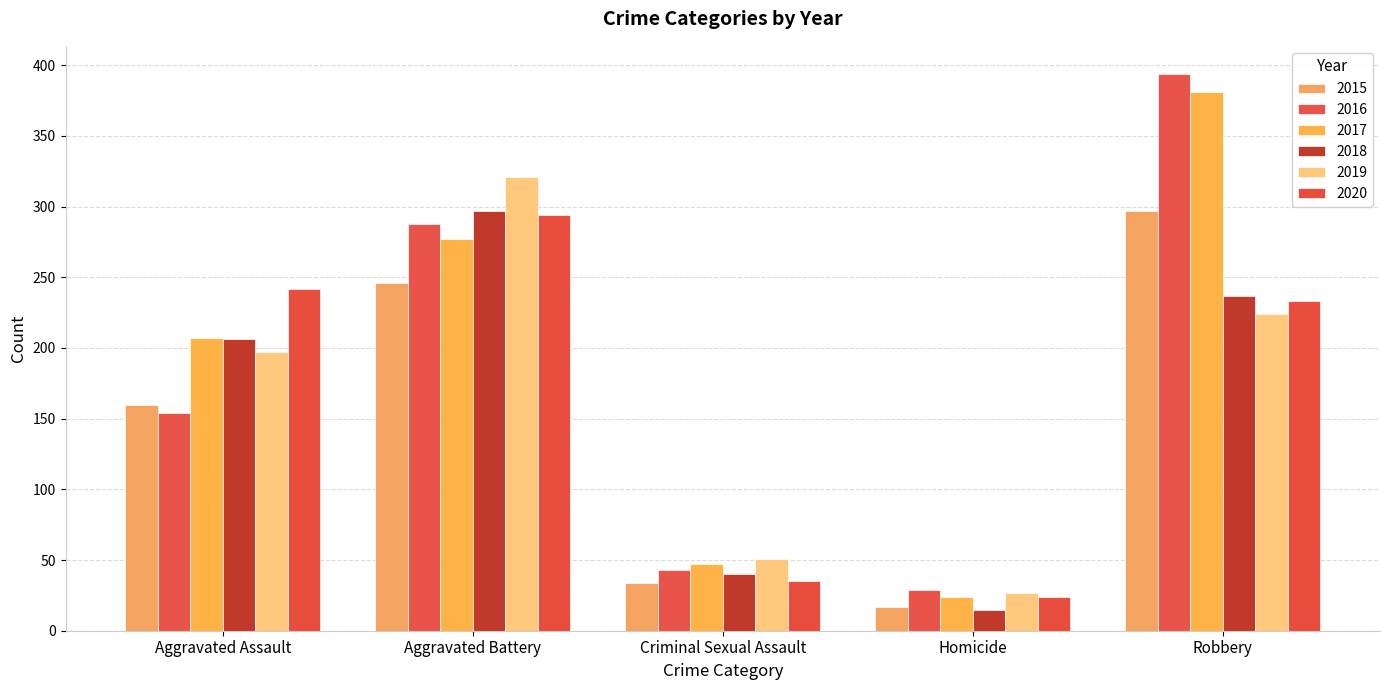

At which label does 2017 reach its minimum?

Homicide